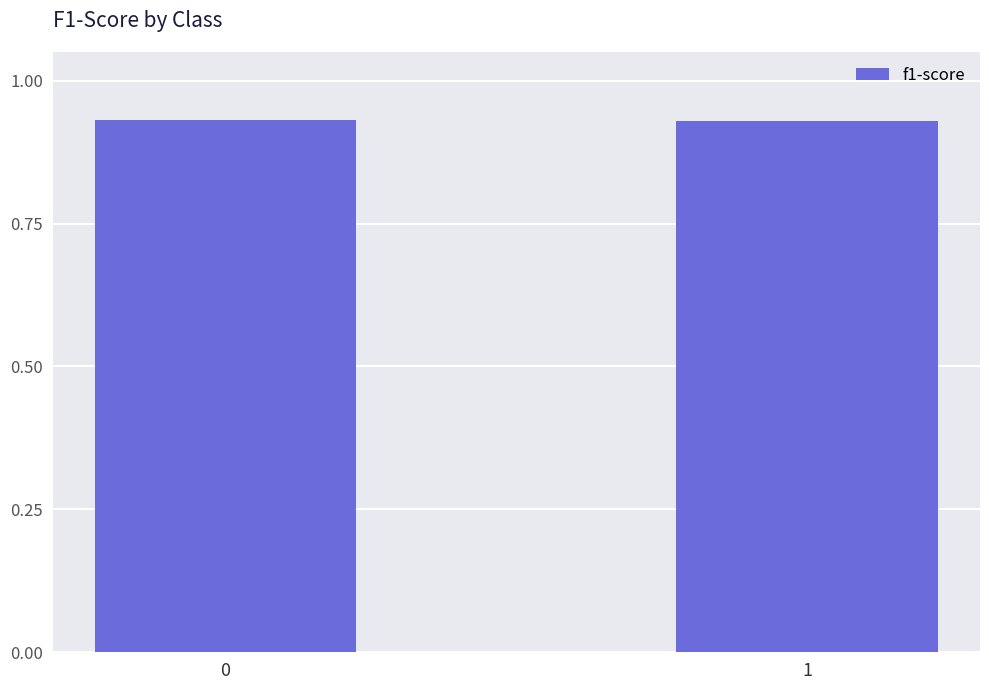

Does the chart contain any negative values?

No